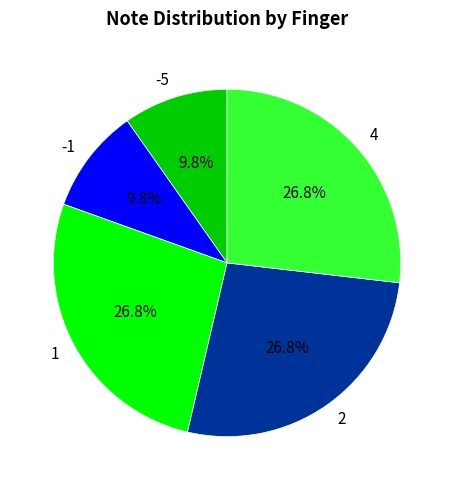

Which has a higher value, 4 or -1?

4